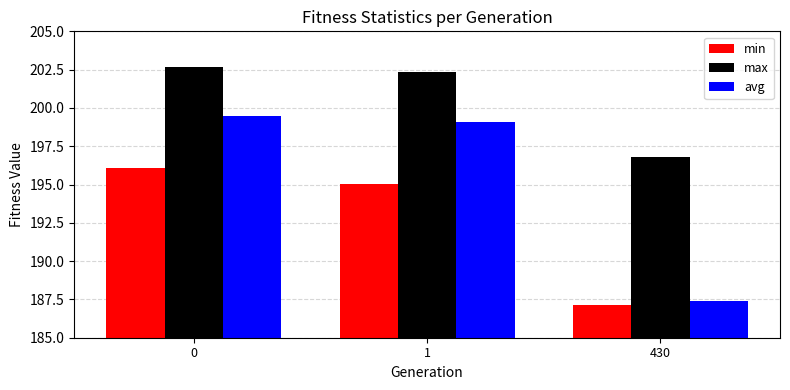

How many bars are there in total?

9